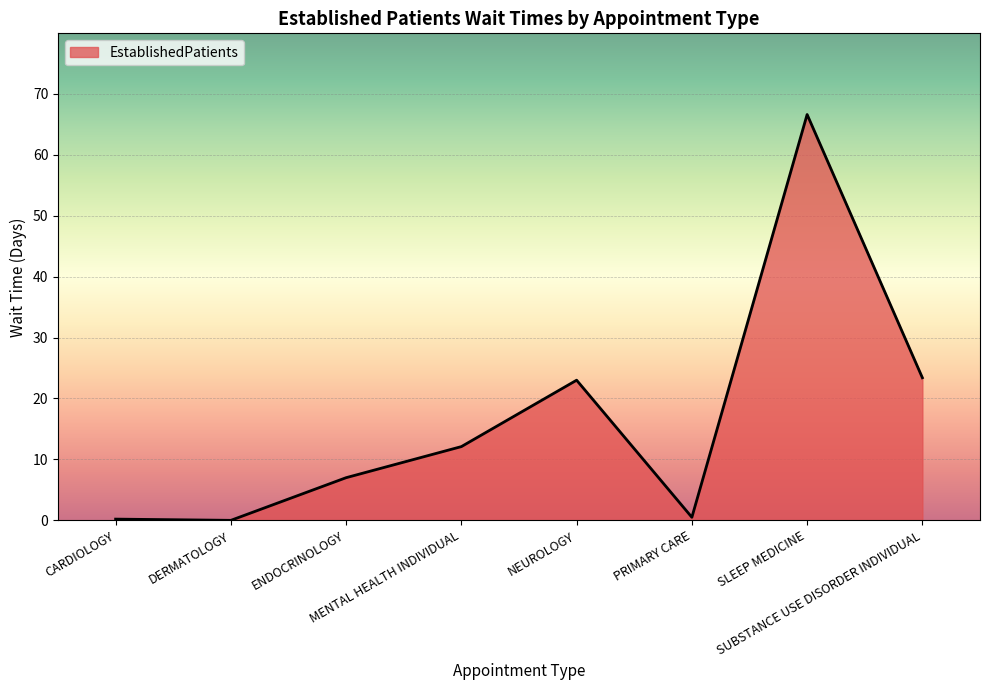

Where is the first local maximum?

NEUROLOGY